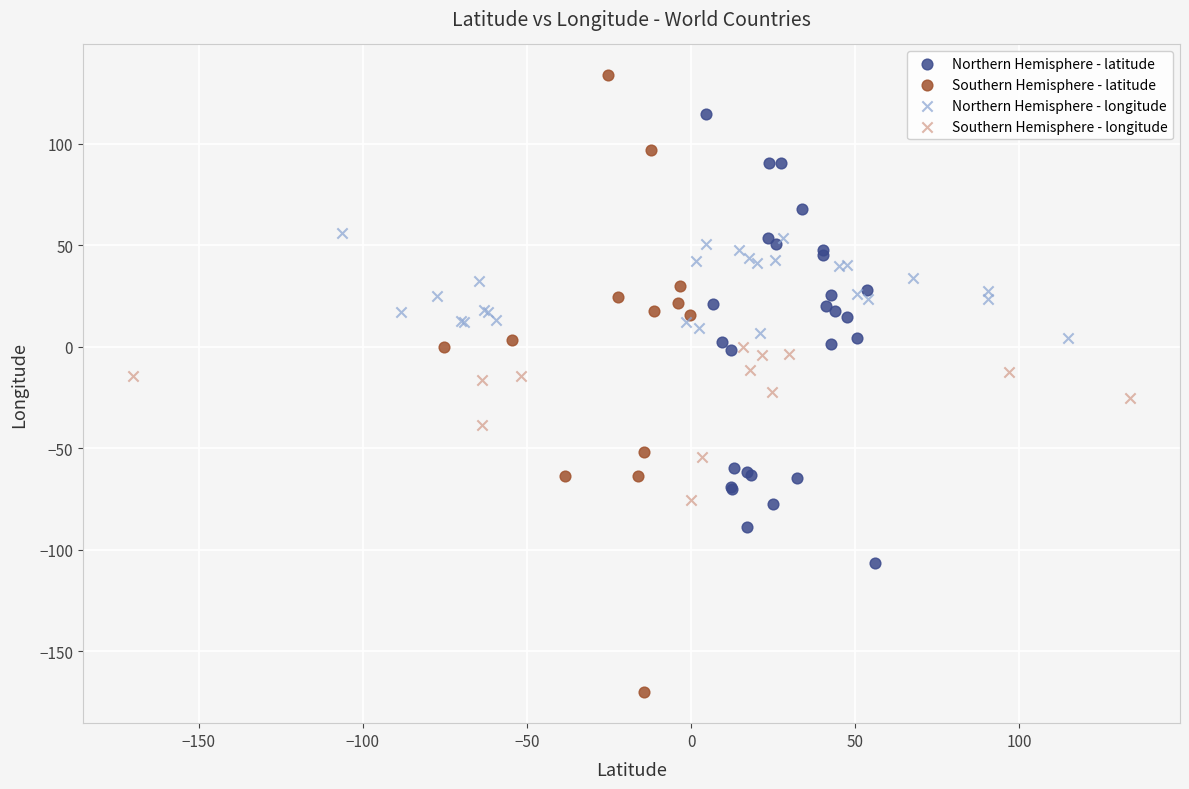

Which series reaches the maximum Y coordinate?

Southern Hemisphere - latitude